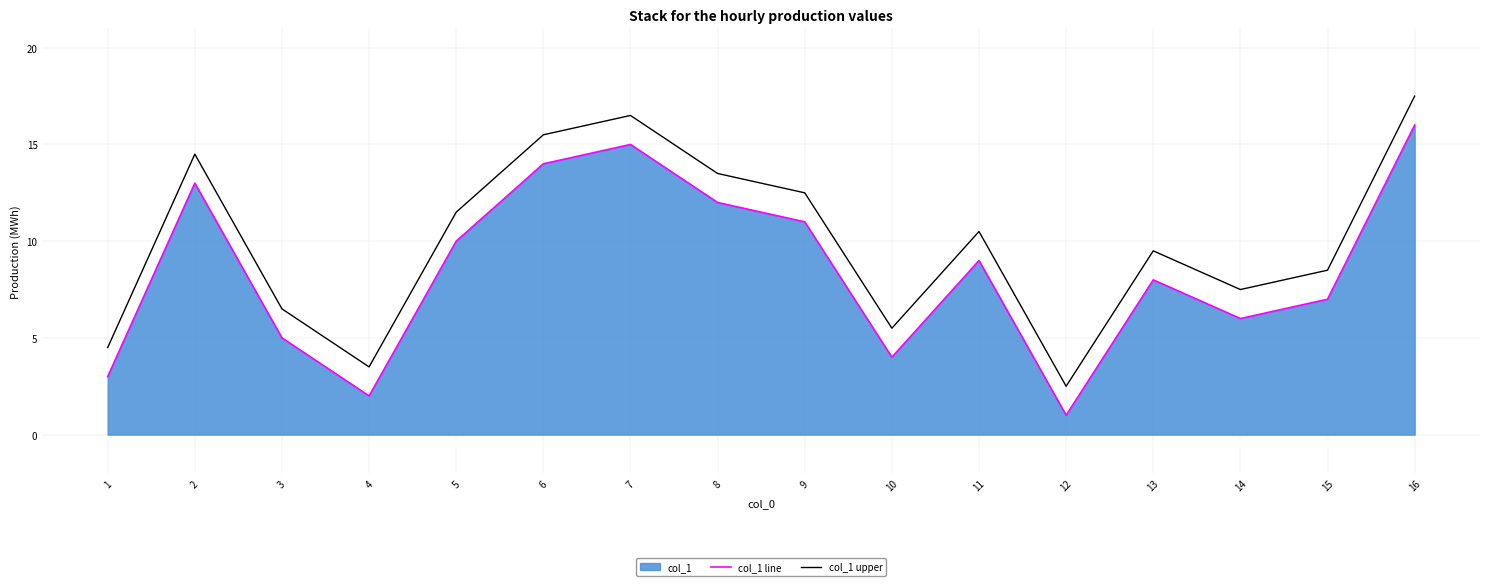

List the series in order of their peak value, highest first.

col_1 upper, col_1 line